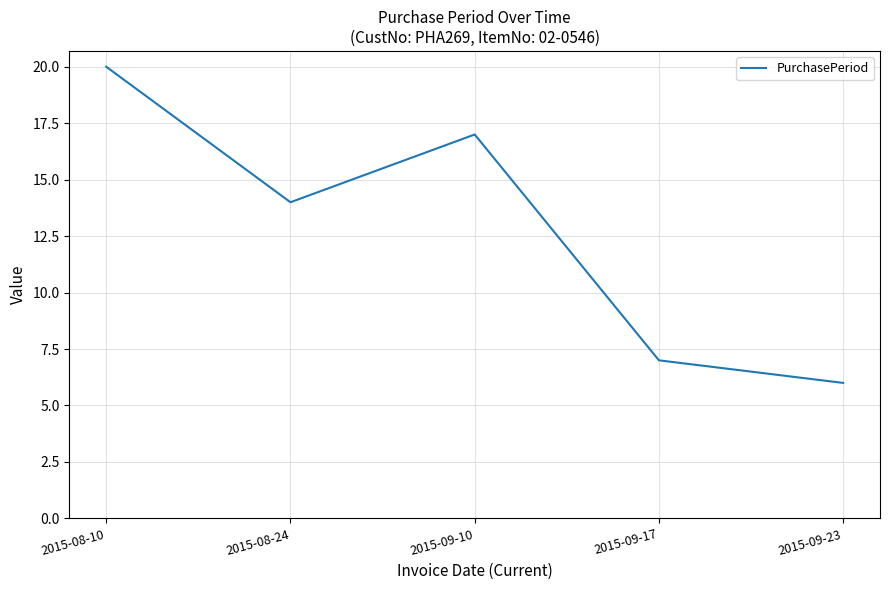

Reading right to left, transcribe all the data shown in this chart.

2015-09-23=6	2015-09-17=7	2015-09-10=17	2015-08-24=14	2015-08-10=20